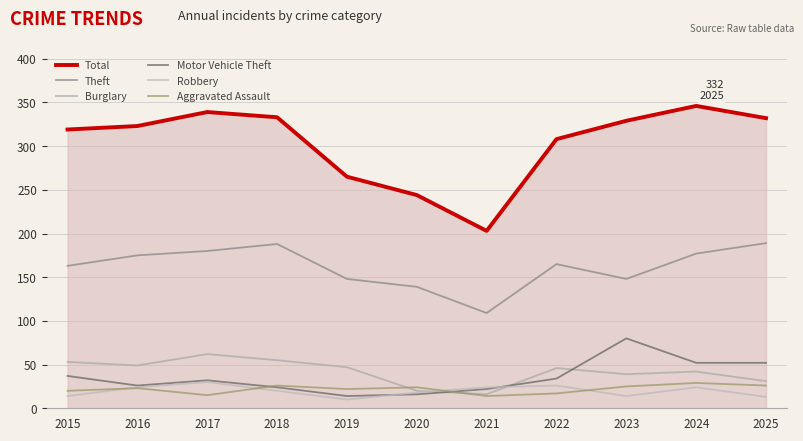

Is this an area chart (filled region under the line)?

Yes